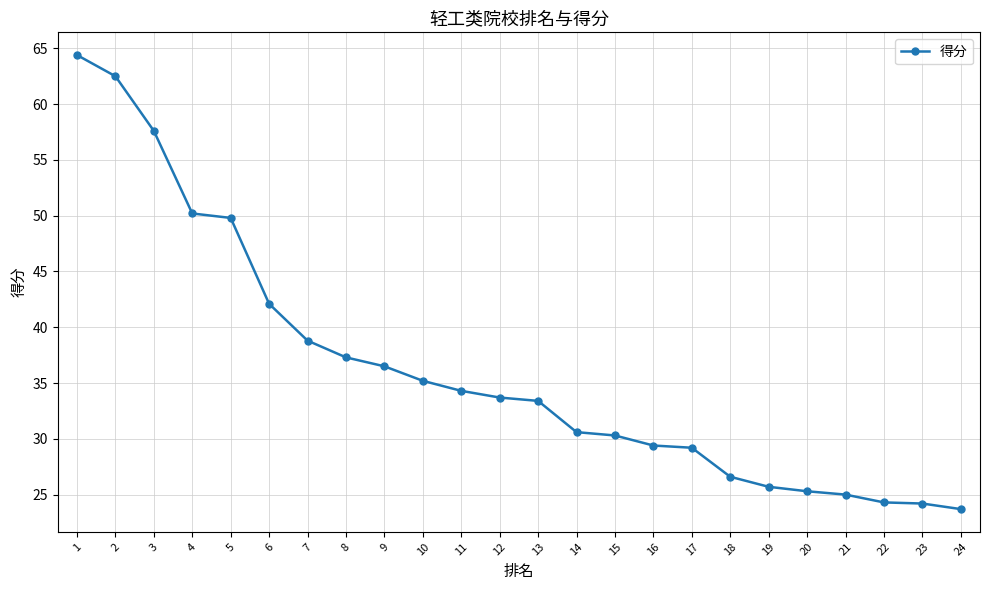

How many series are shown in this chart?

1